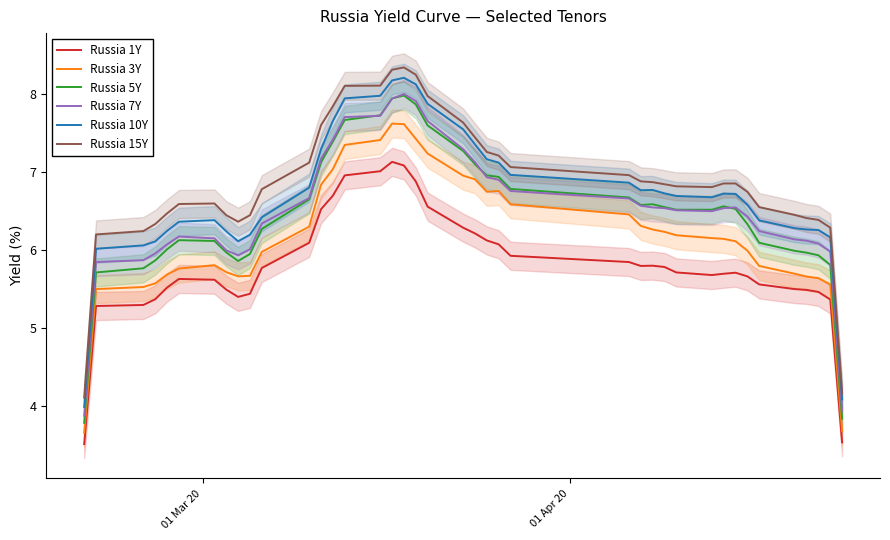

What is the average value of the Russia 7Y series?

6.5